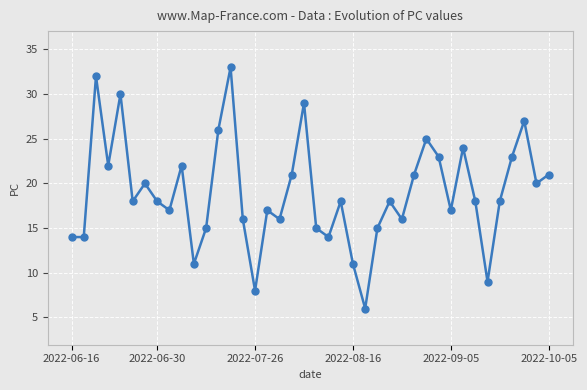

What is the maximum value shown in the chart?

33